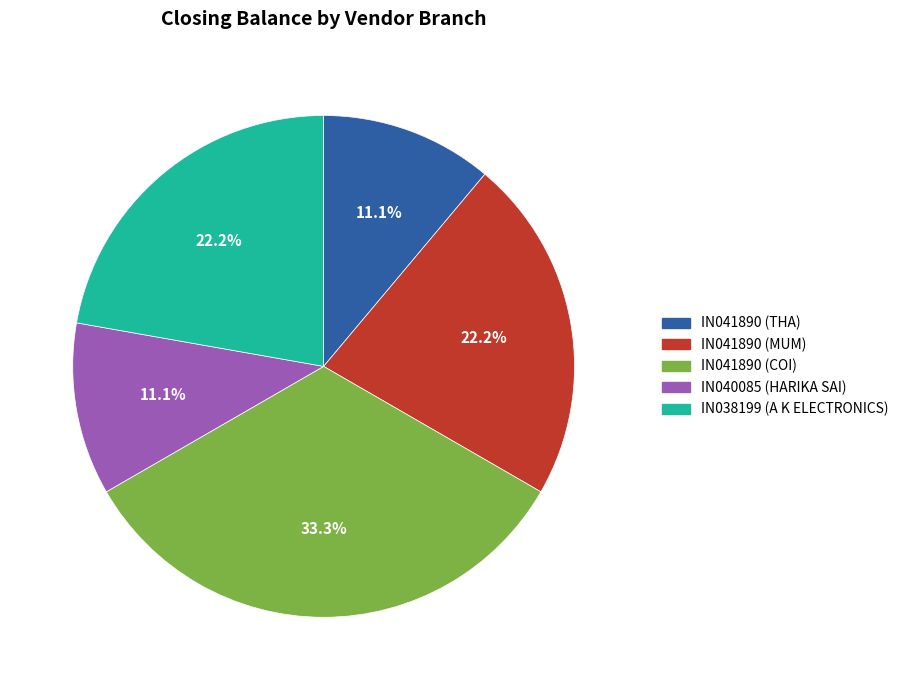

To the nearest percent, what percentage of the pie is IN041890 (MUM)?

22%